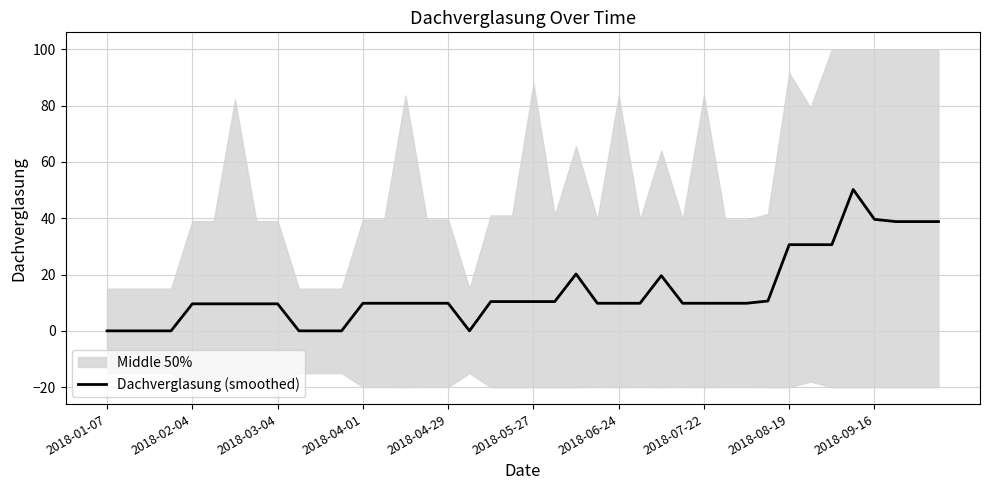

Reading right to left, extract all data points from this chart.

38.8	38.8	38.8	39.6	50.2	30.6	30.6	30.6	10.6	9.8	9.8	9.8	9.8	19.6	9.8	9.8	9.8	20.2	10.4	10.4	10.4	10.4	0.0	9.8	9.8	9.8	9.8	9.8	0.0	0.0	0.0	9.6	9.6	9.6	9.6	9.6	0.0	0.0	0.0	0.0